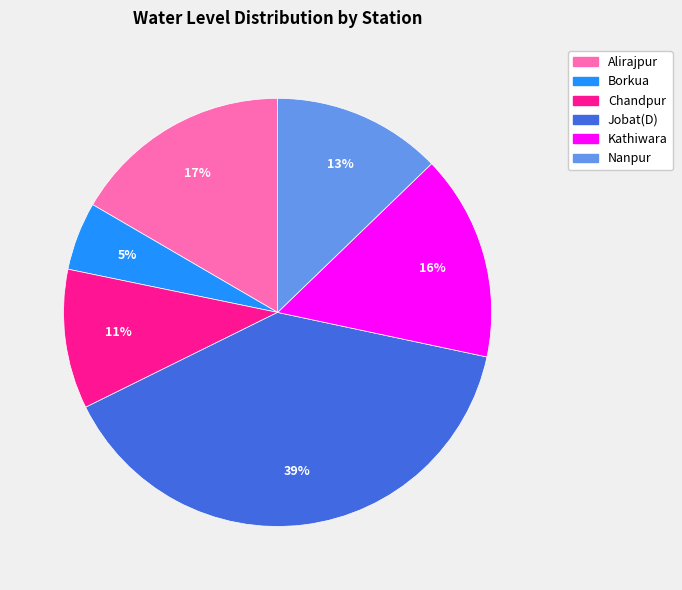

What is the largest slice in the pie chart?

Jobat(D)